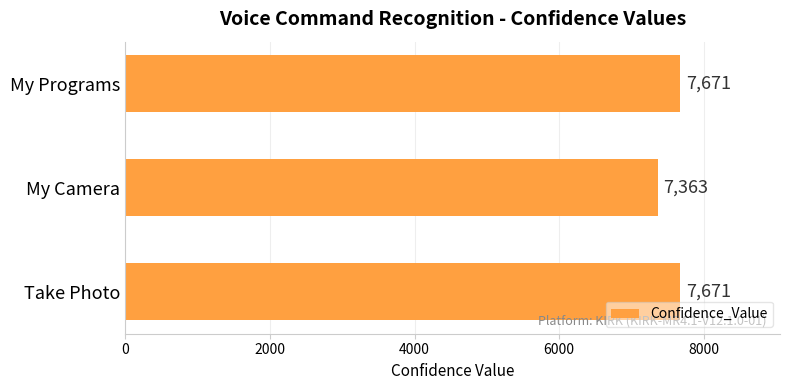

How many data points does each series have?

3